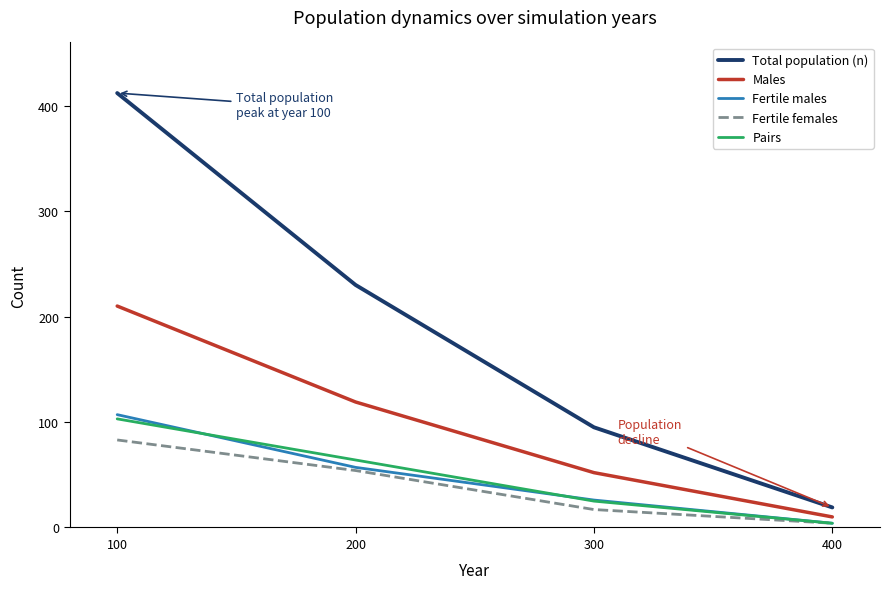

What are all the series names shown in the legend?

Total population (n), Males, Fertile males, Fertile females, Pairs